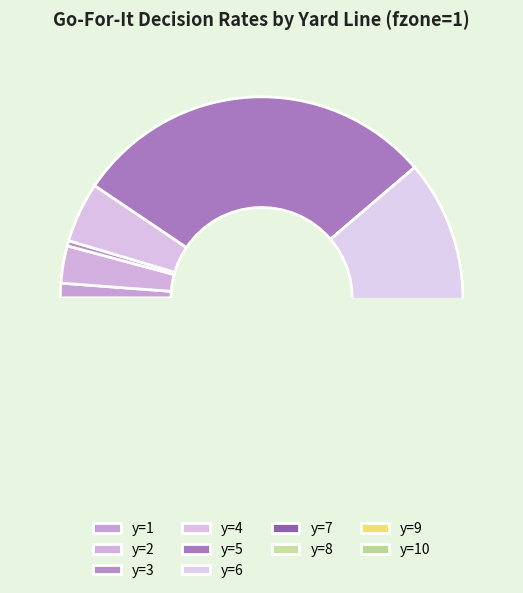

Combined, do y=1 and y=6 account for over 50%?

No